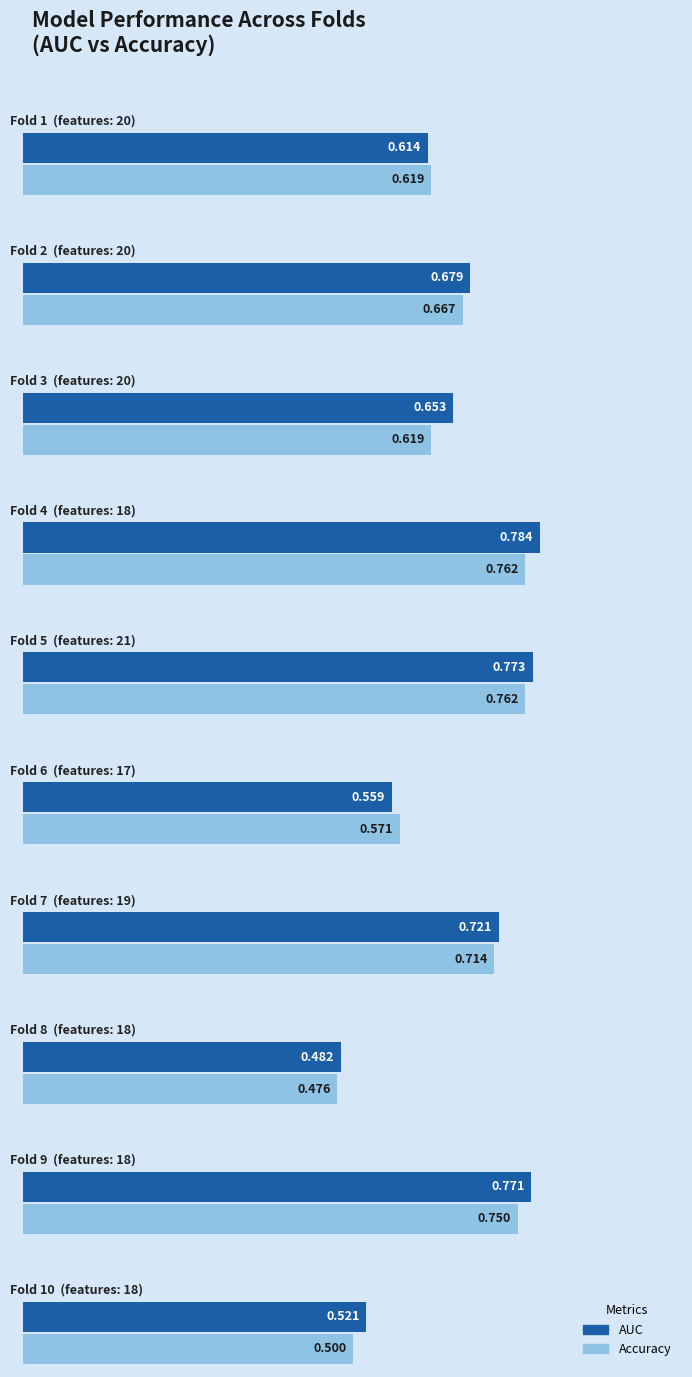

Rank the series at Fold 3 from lowest to highest value.

Accuracy, AUC